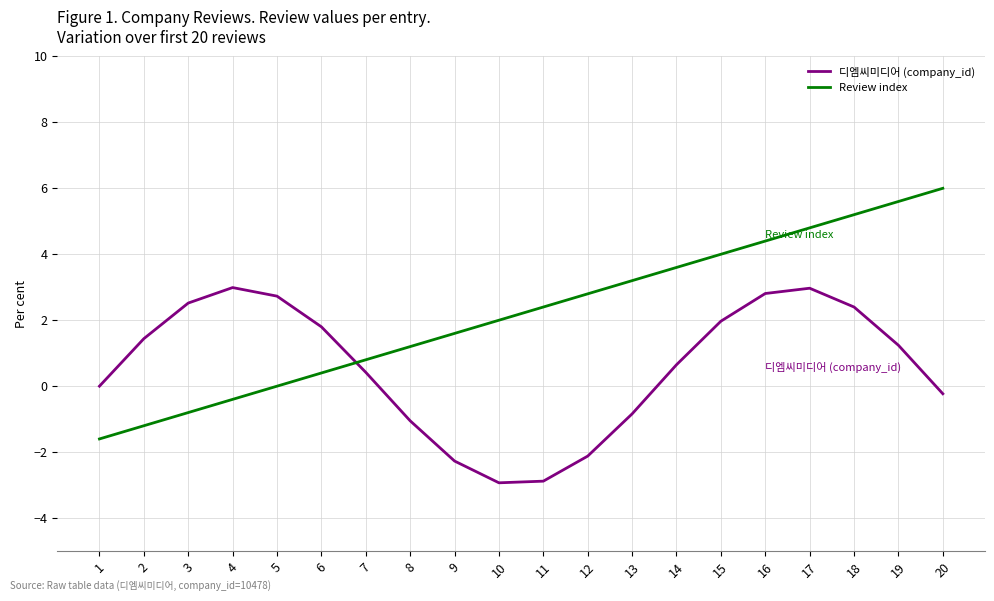

What is the approximate value of Review index at 2?

-1.2